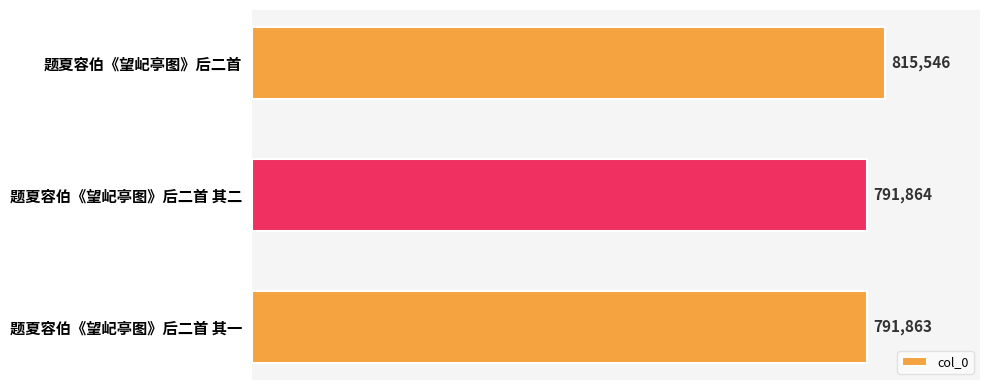

What is the sum of the values at 题夏容伯《望屺亭图》后二首 其二 and 题夏容伯《望屺亭图》后二首?

1607410